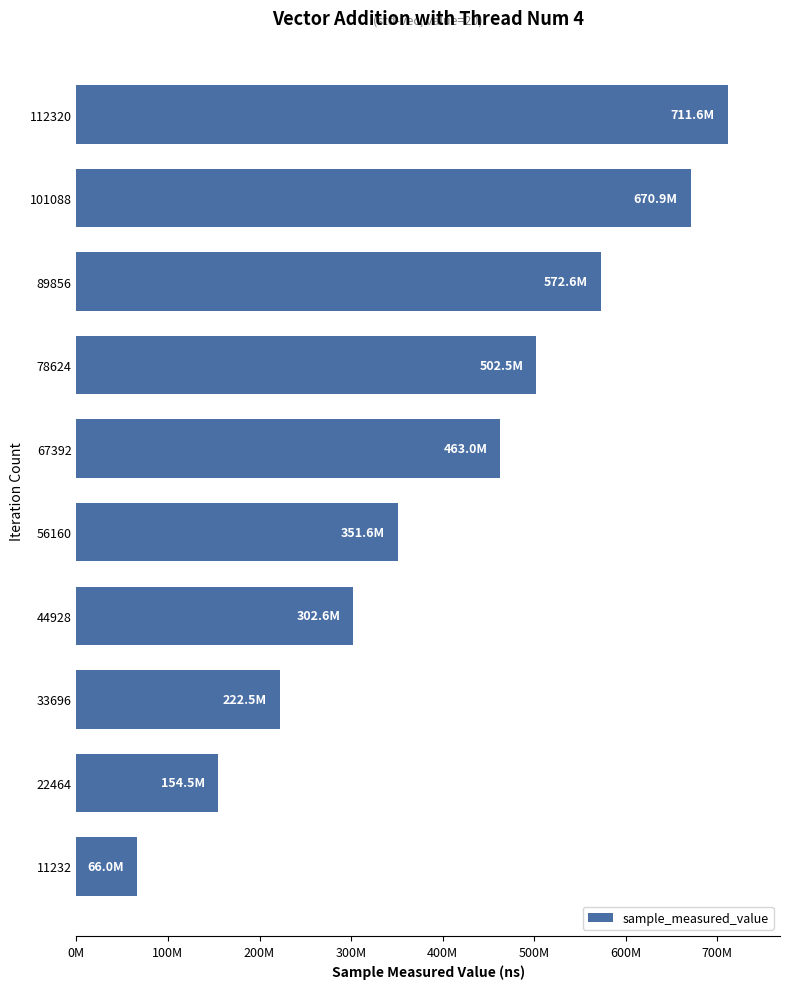

Are the bars horizontal?

Yes